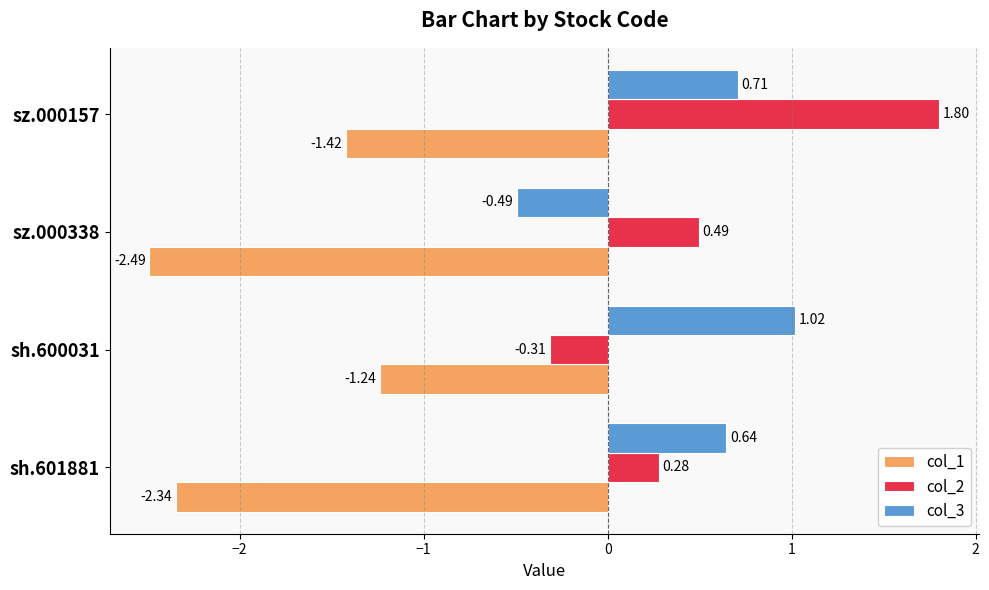

What is the spread (max minus min) of values at sh.601881?

3.0